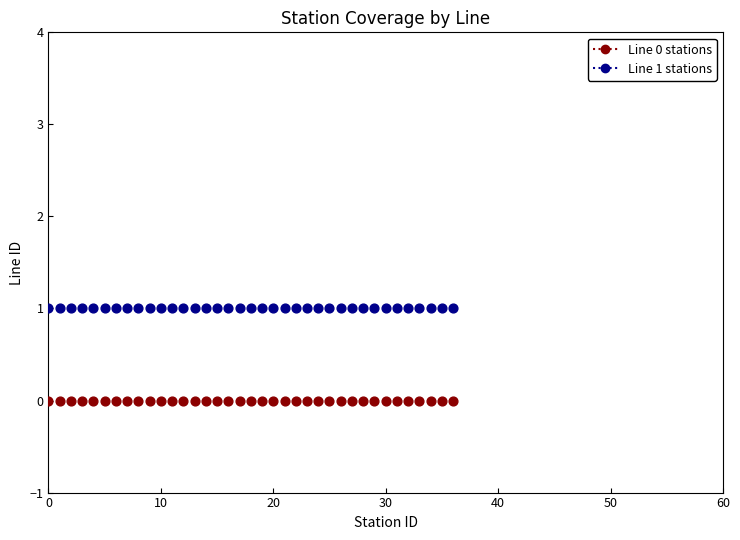

Which series contains the highest Y value?

Line 1 stations